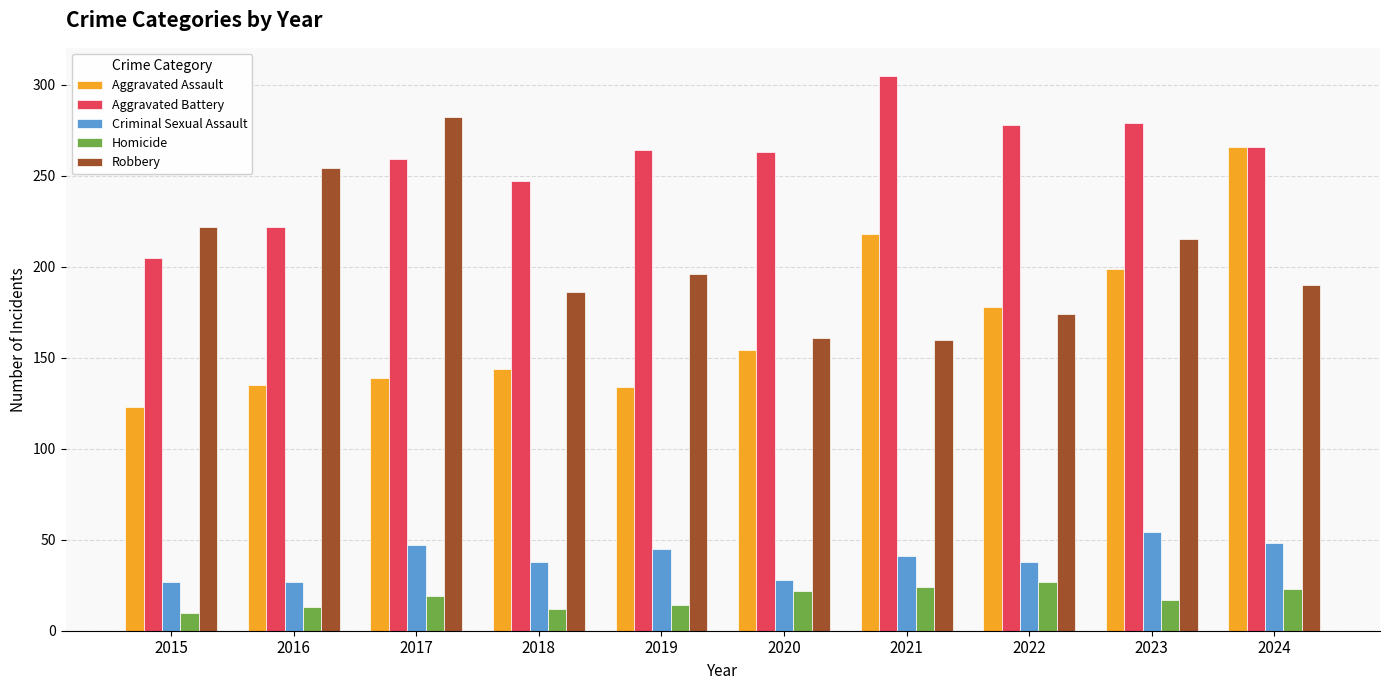

Are the bars horizontal?

No